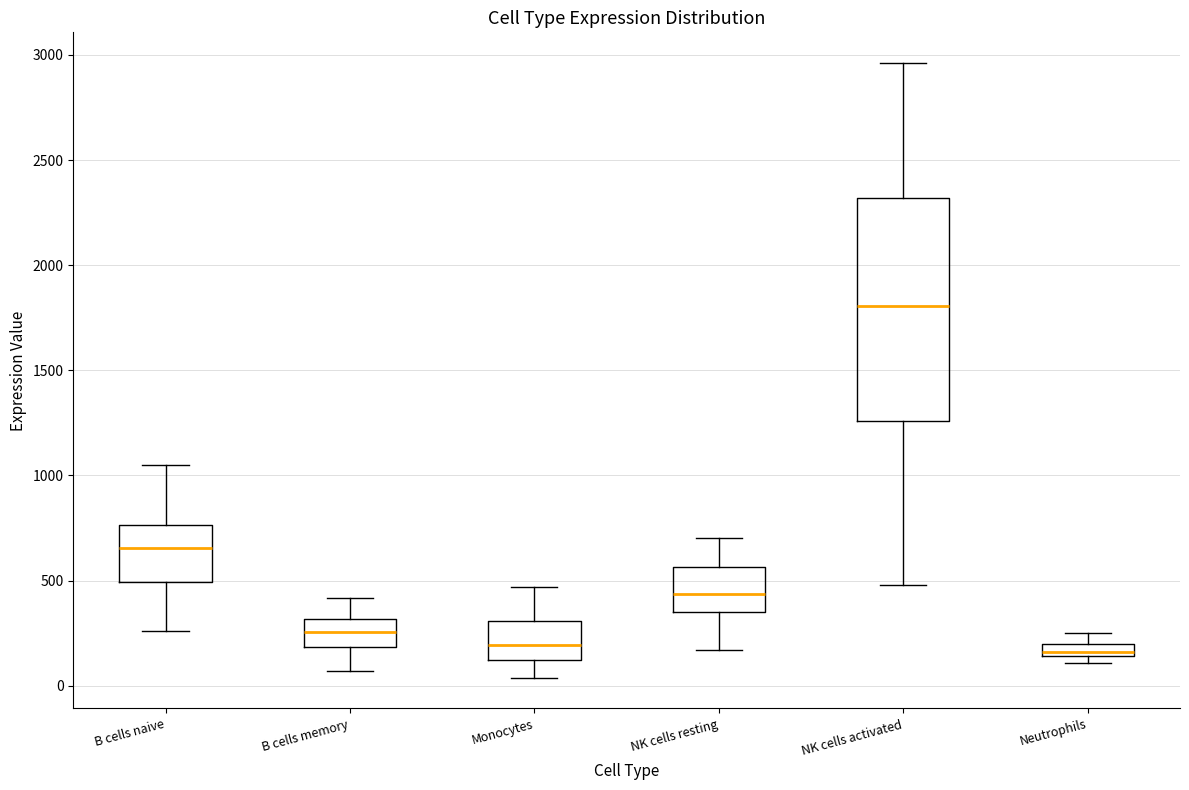

Comparing the boxes themselves (not the whiskers), which one is the tallest?

NK cells activated